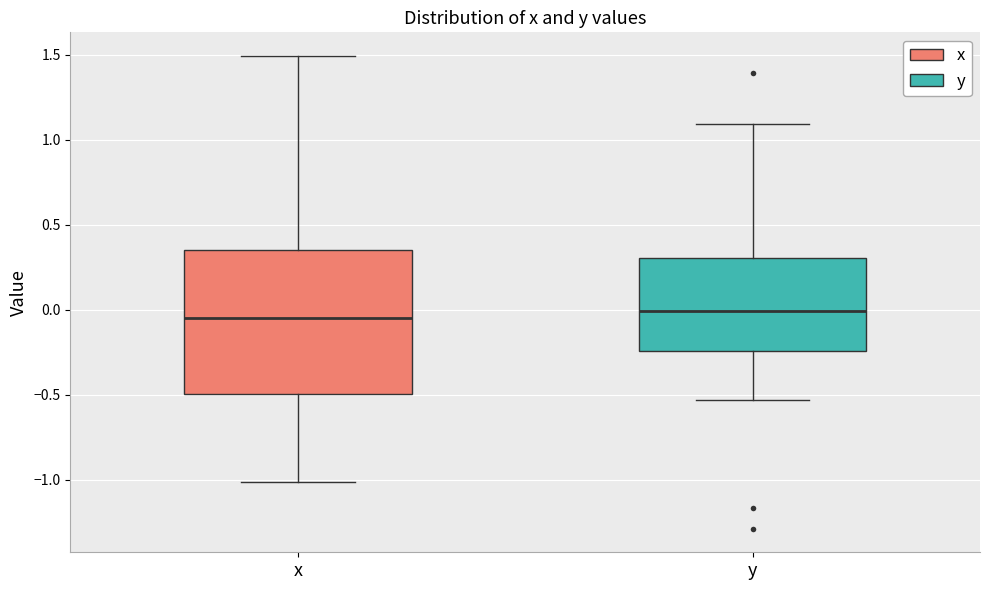

Reading left to right, read every box against the y-axis: the position of its median line, the range the box covers, and the ends of its whiskers. The values are not printed on the chart, so give them approximately, as read against the axis.

x: median -0.05, box -0.50 to 0.35, whiskers -1.00 to 1.50
y: median 0.00, box -0.25 to 0.30, whiskers -0.55 to 1.10